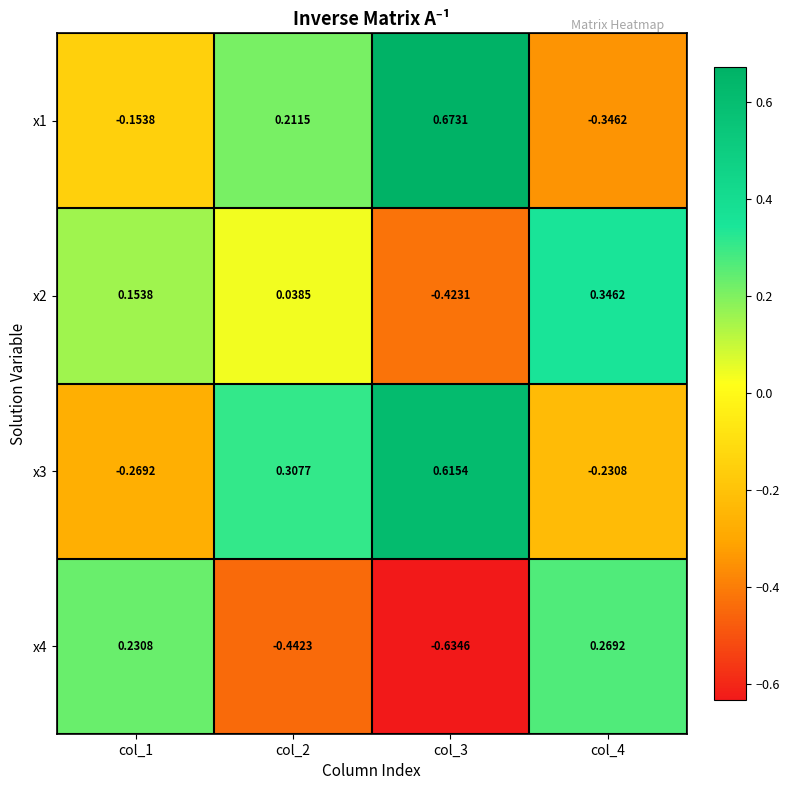

Is the value of x2 at col_2 greater than the value of x4 at col_1?

No